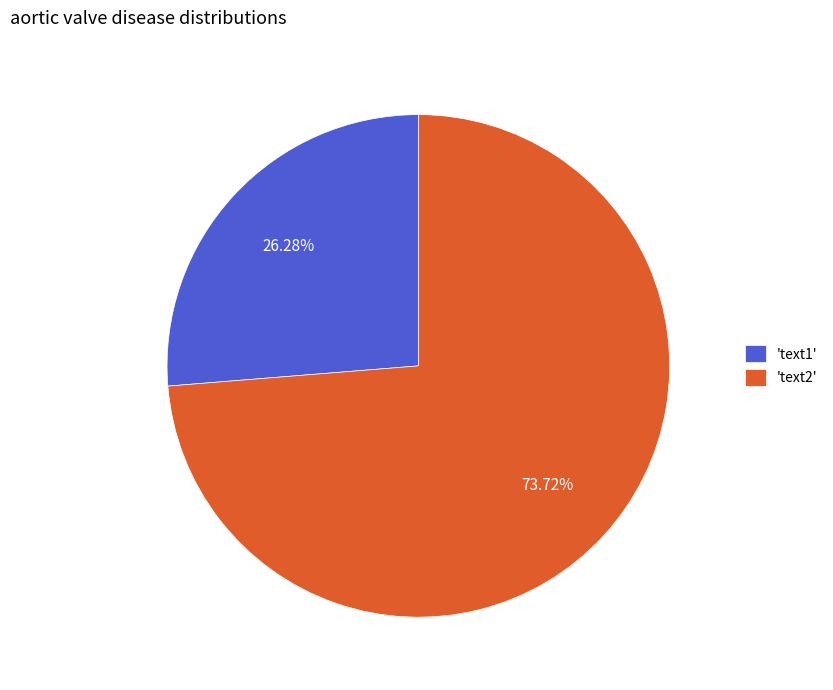

What is the ratio of the value at 'text2' to the value at 'text1'?

2.8